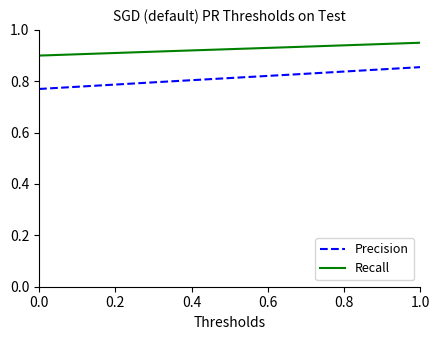

How many series are shown in this chart?

2